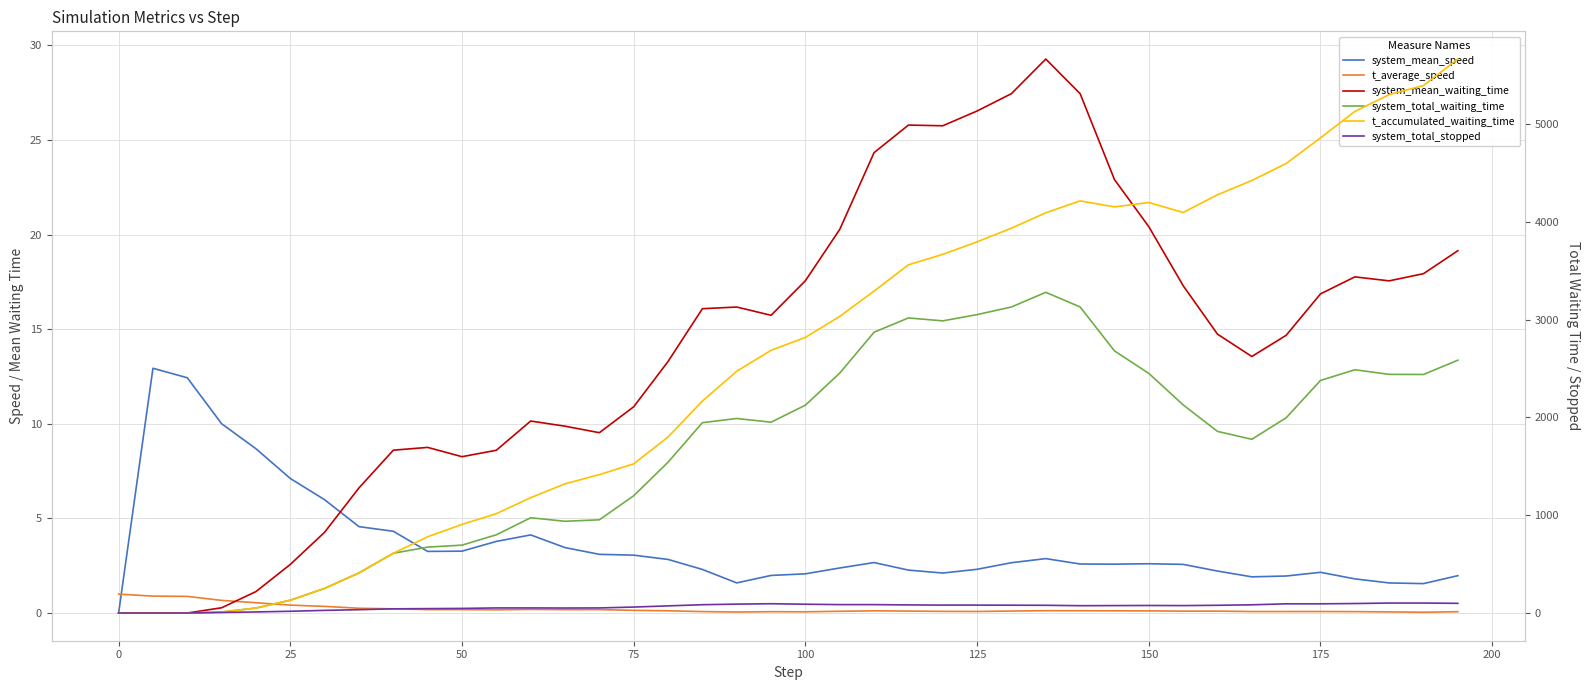

Does the chart display data point markers on the line(s)?

No